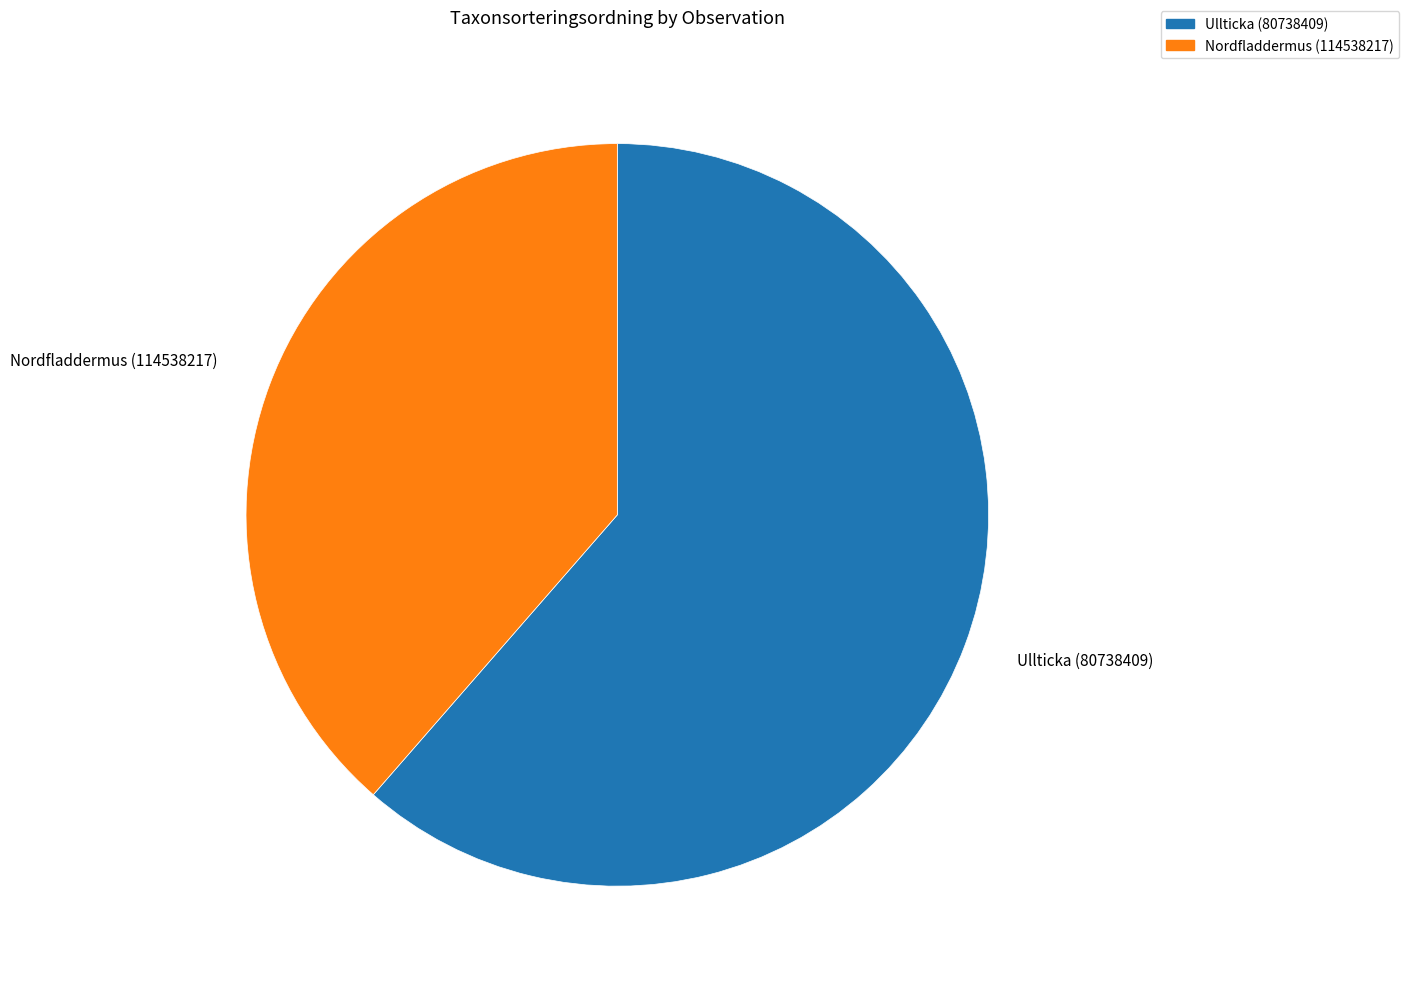

Count the number of slices in the pie.

2